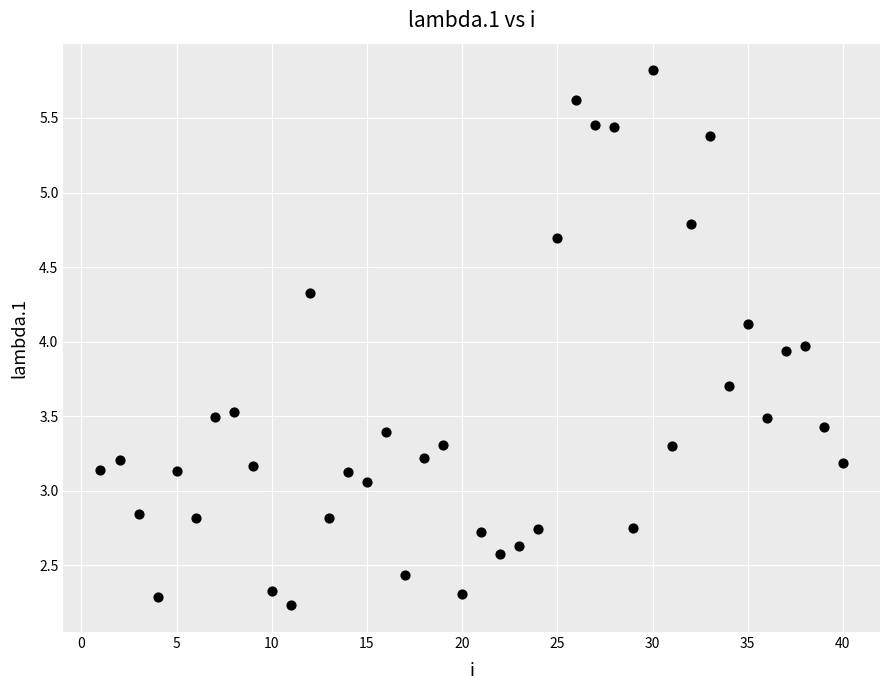

What is the range of X values (max minus min)?

39.0